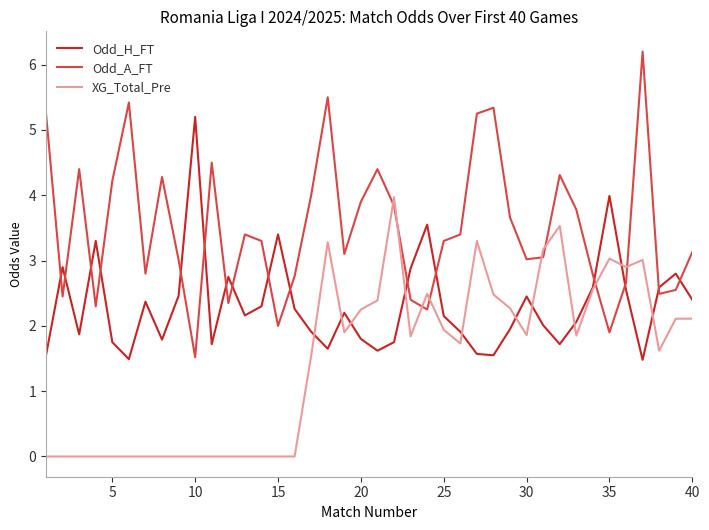

True or false: XG_Total_Pre has more than 2 points higher than both neighbors.

True